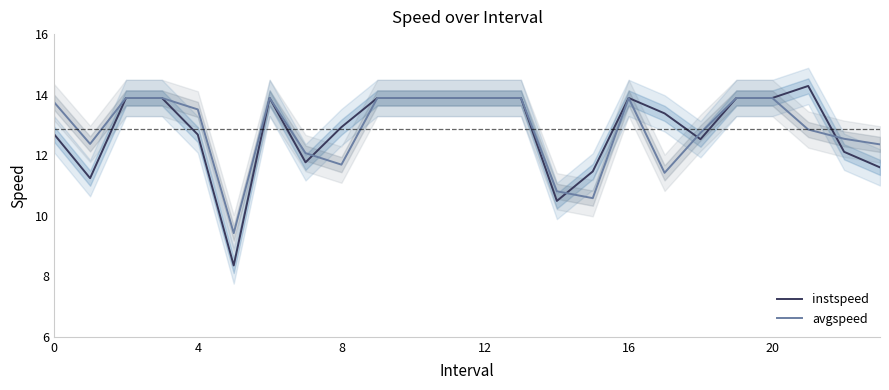

Is the value of instspeed at 23 greater than the value of avgspeed at 8?

No